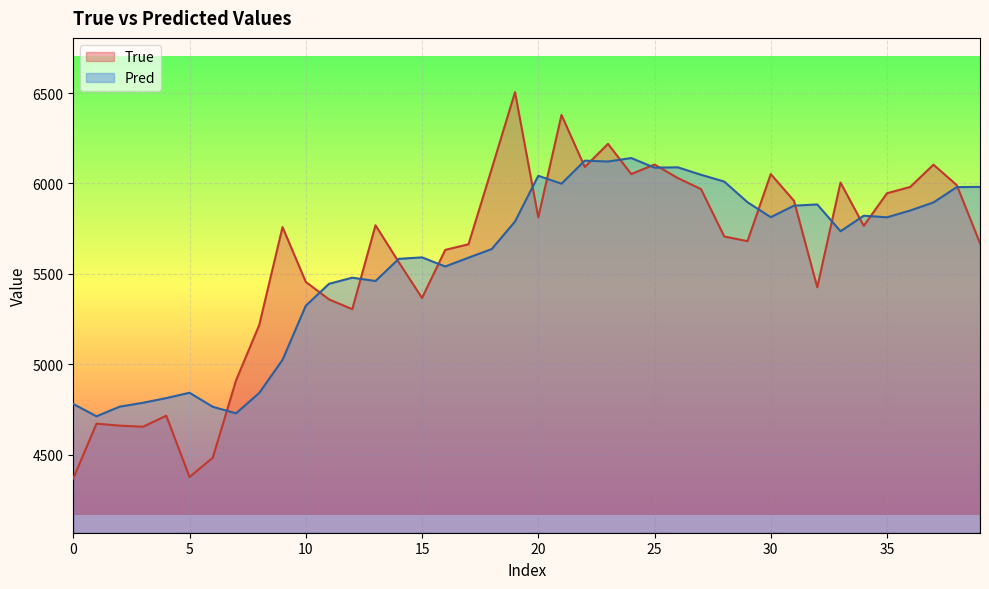

What is the difference between the second highest and minimum values in the True series?

2010.0